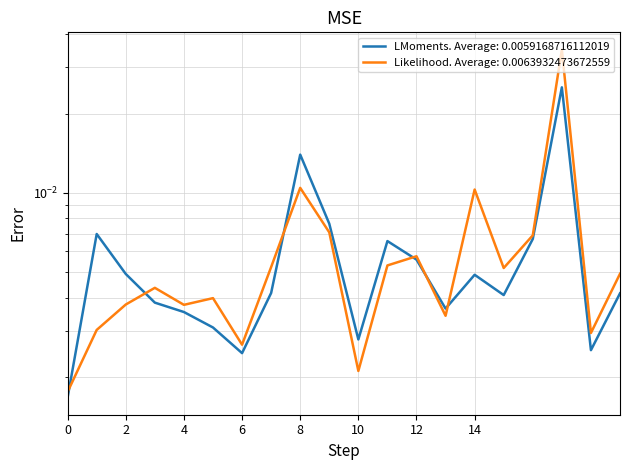

Which series ends up on top after the final intersection of 1st Dose Under 18 and 1st Dose 18-24?

1st Dose 18-24